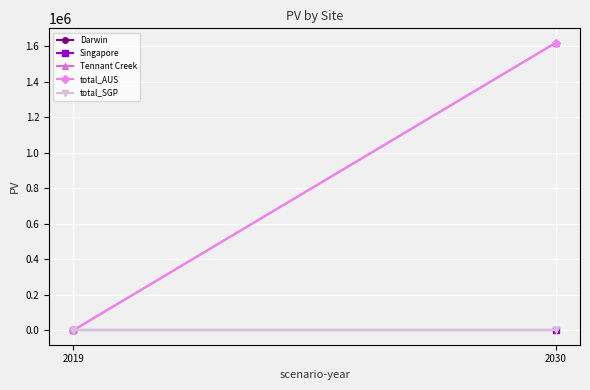

The total_AUS series shows -634541.9 at 2019. True or false?

False